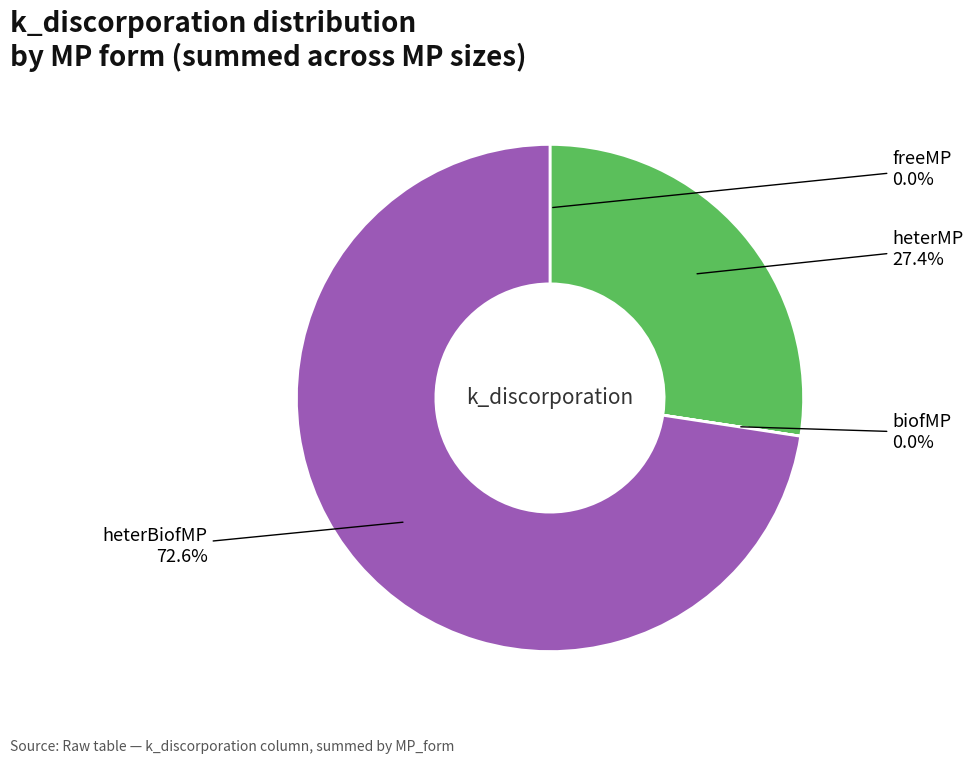

Which slice represents more than half of the pie?

heterMP